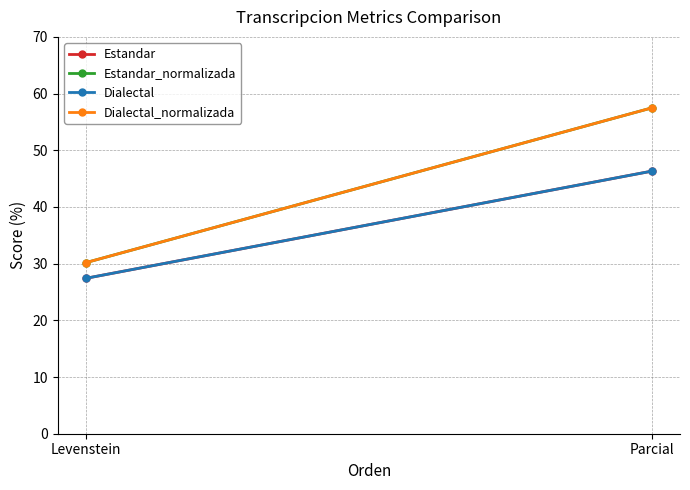

The value of Estandar at Parcial is 78.4. True or false?

False